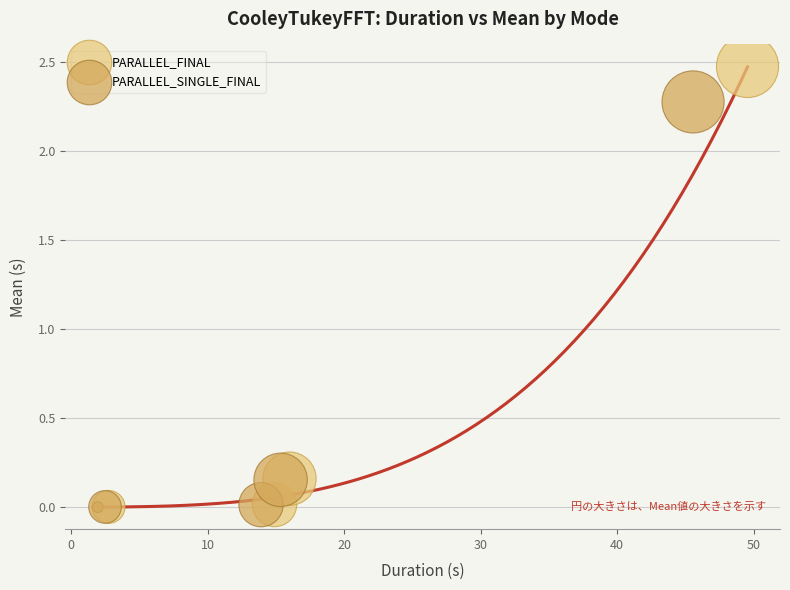

Which series has the largest Y range (max minus min)?

PARALLEL_FINAL